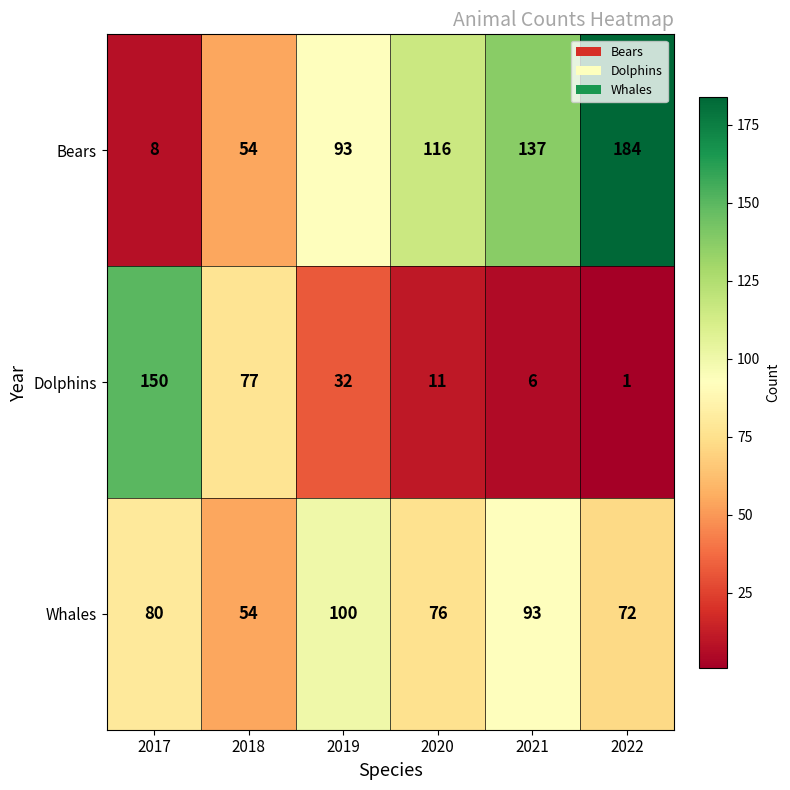

What is the sum of the Dolphins values at 2020 and 2017?

161